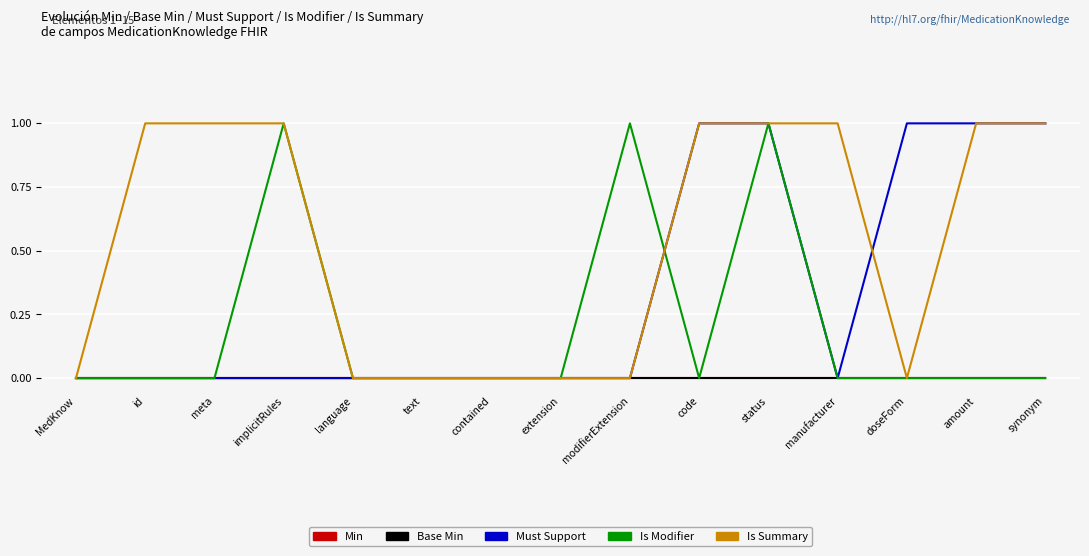

Between manufacturer and synonym, which series saw the biggest shift?

Must Support